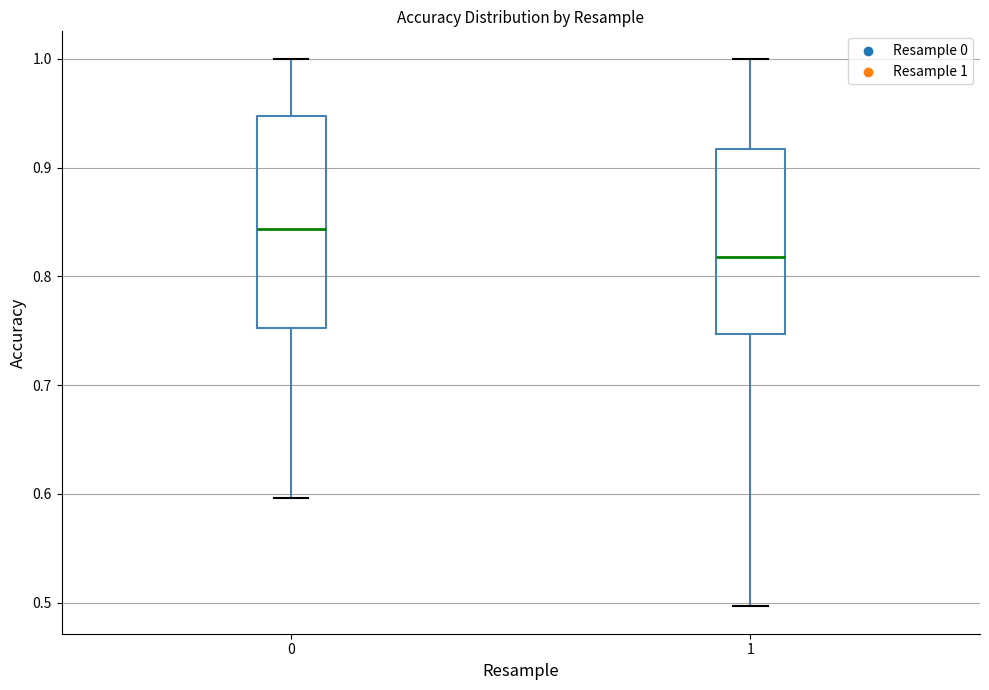

Which box is the tallest, from its lower edge to its upper edge?

0